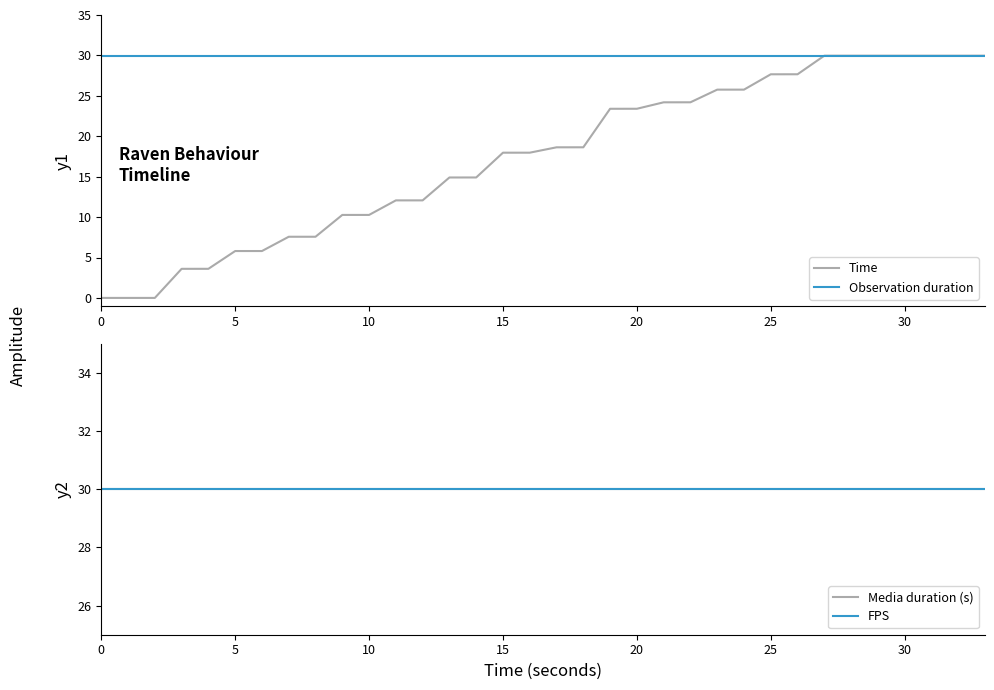

What is the maximum value for Time?

30.0